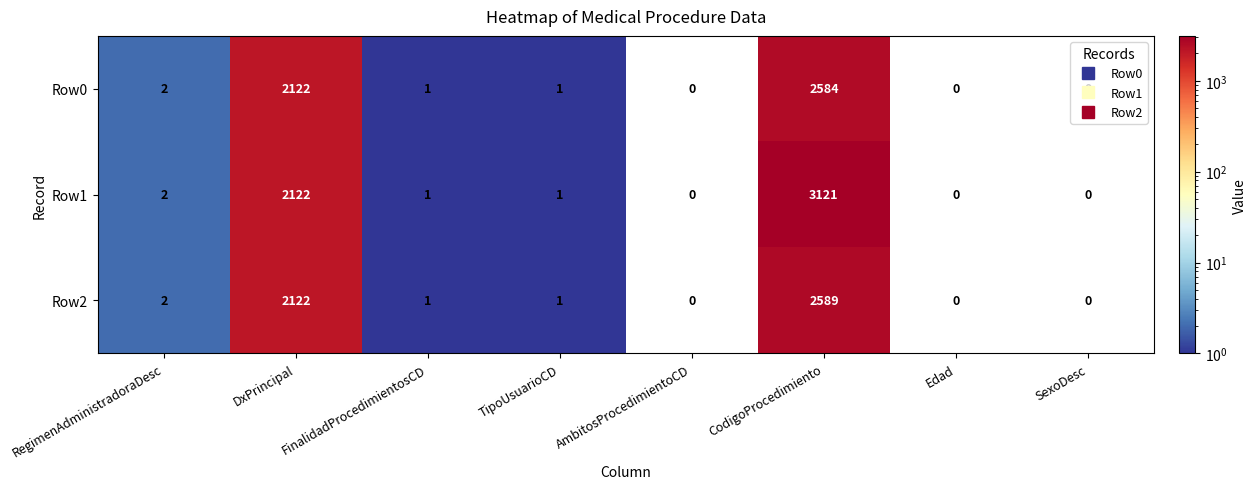

Where is Row1 nearest to the value 1560?

DxPrincipal